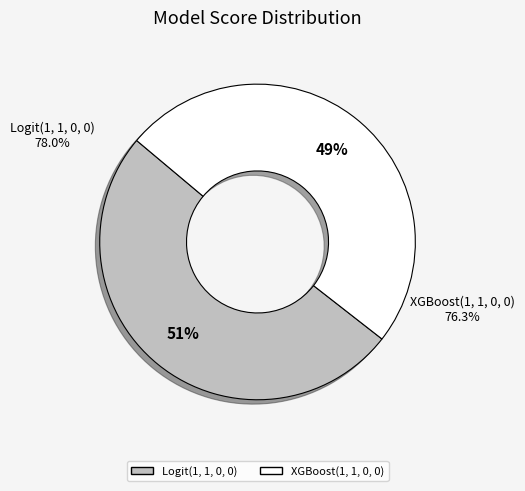

What is the majority slice?

Logit(1, 1, 0, 0)